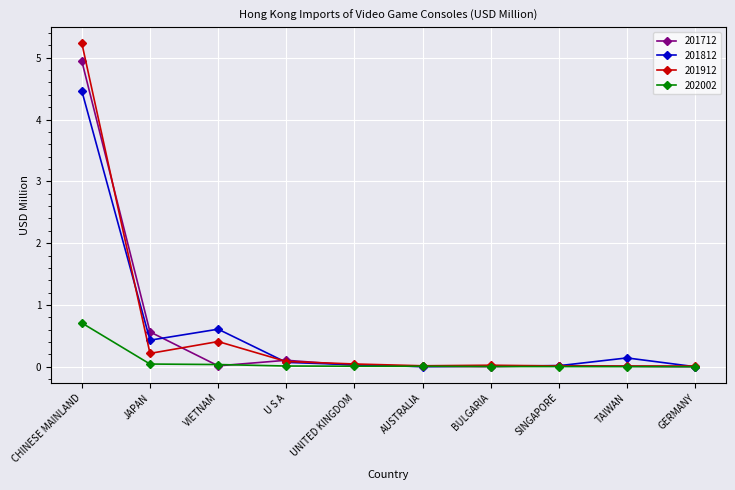

Which series has the widest spread of values?

201912